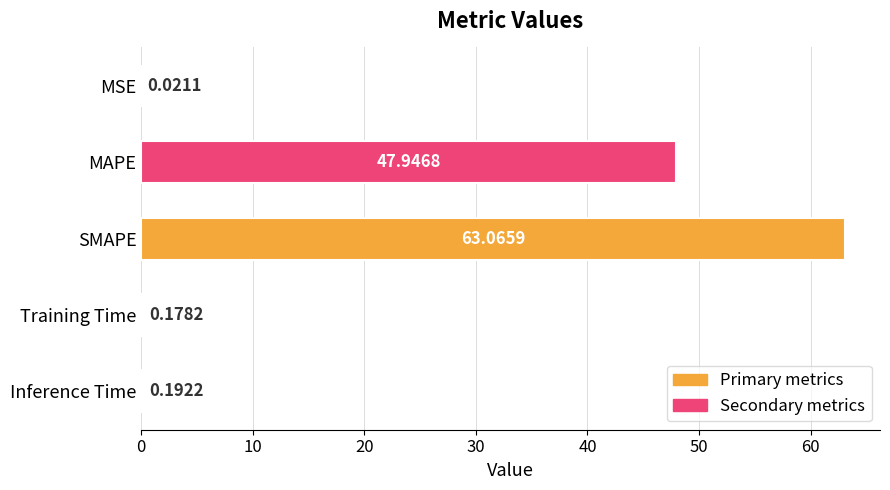

Between MSE and MAPE, which is larger?

MAPE